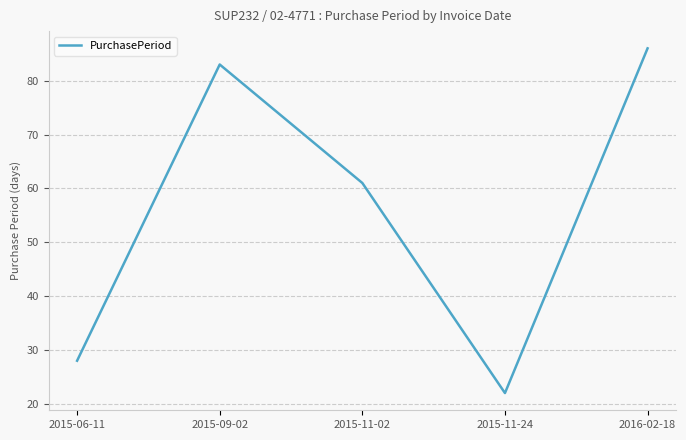

Reading left to right, list all the values displayed in this chart.

2015-06-11=28	2015-09-02=83	2015-11-02=61	2015-11-24=22	2016-02-18=86